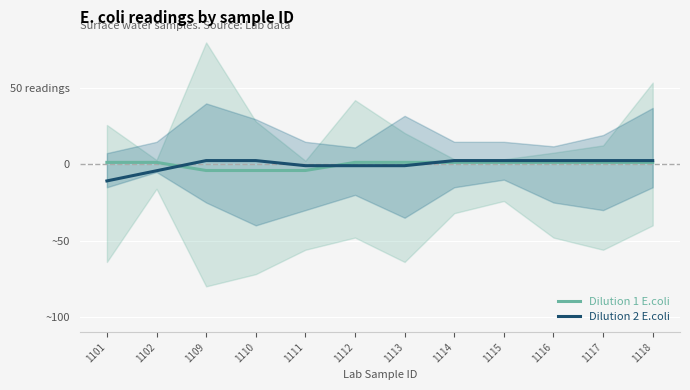

Reading left to right, transcribe all the data shown in this chart.

Dilution 1 E.coli: 1.3	1.3	-4.0	-4.0	-4.0	1.3	1.3	1.3	1.3	1.3	1.3	1.3
Dilution 2 E.coli: -10.8	-4.2	2.5	2.5	-0.8	-0.8	-0.8	2.5	2.5	2.5	2.5	2.5